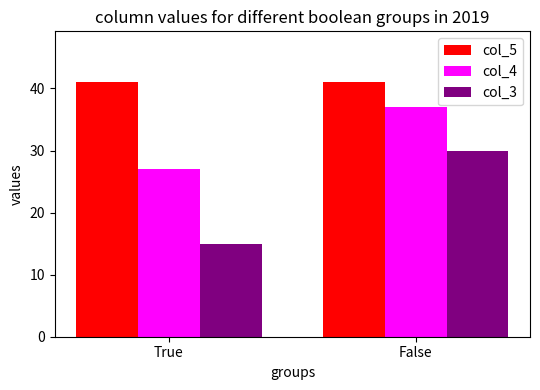

What is the smallest value displayed?

15